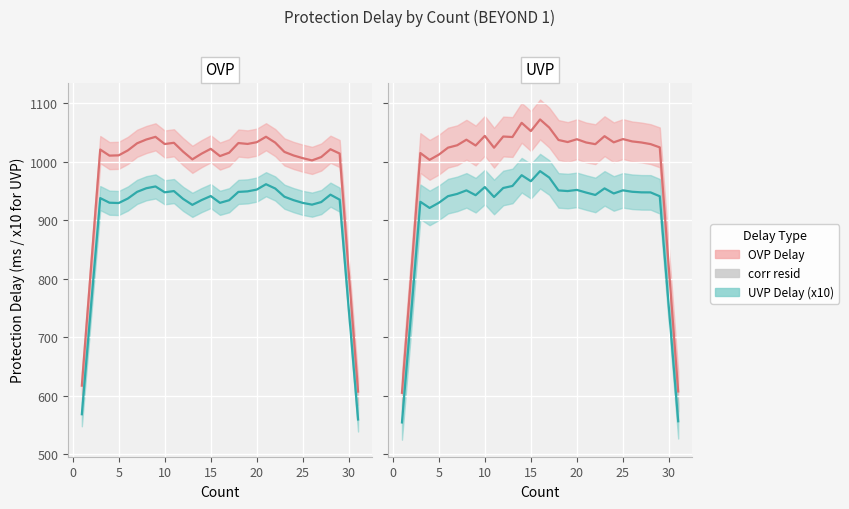

What is the maximum value for UVP U2 Delay (x10) (trend)?

983.6